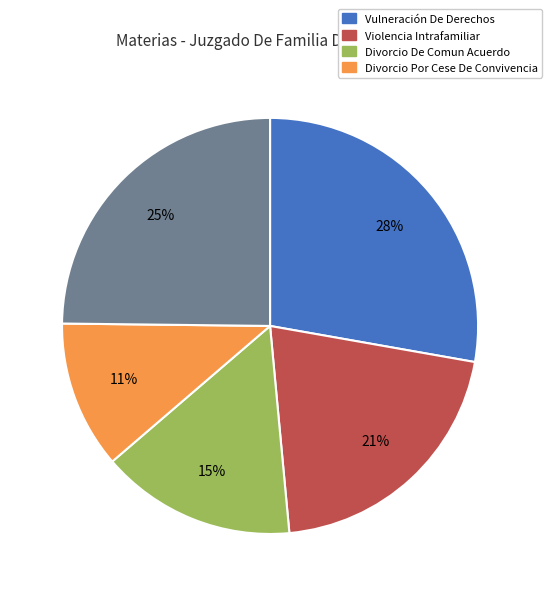

To the nearest percent, what is the average slice percentage?

20%